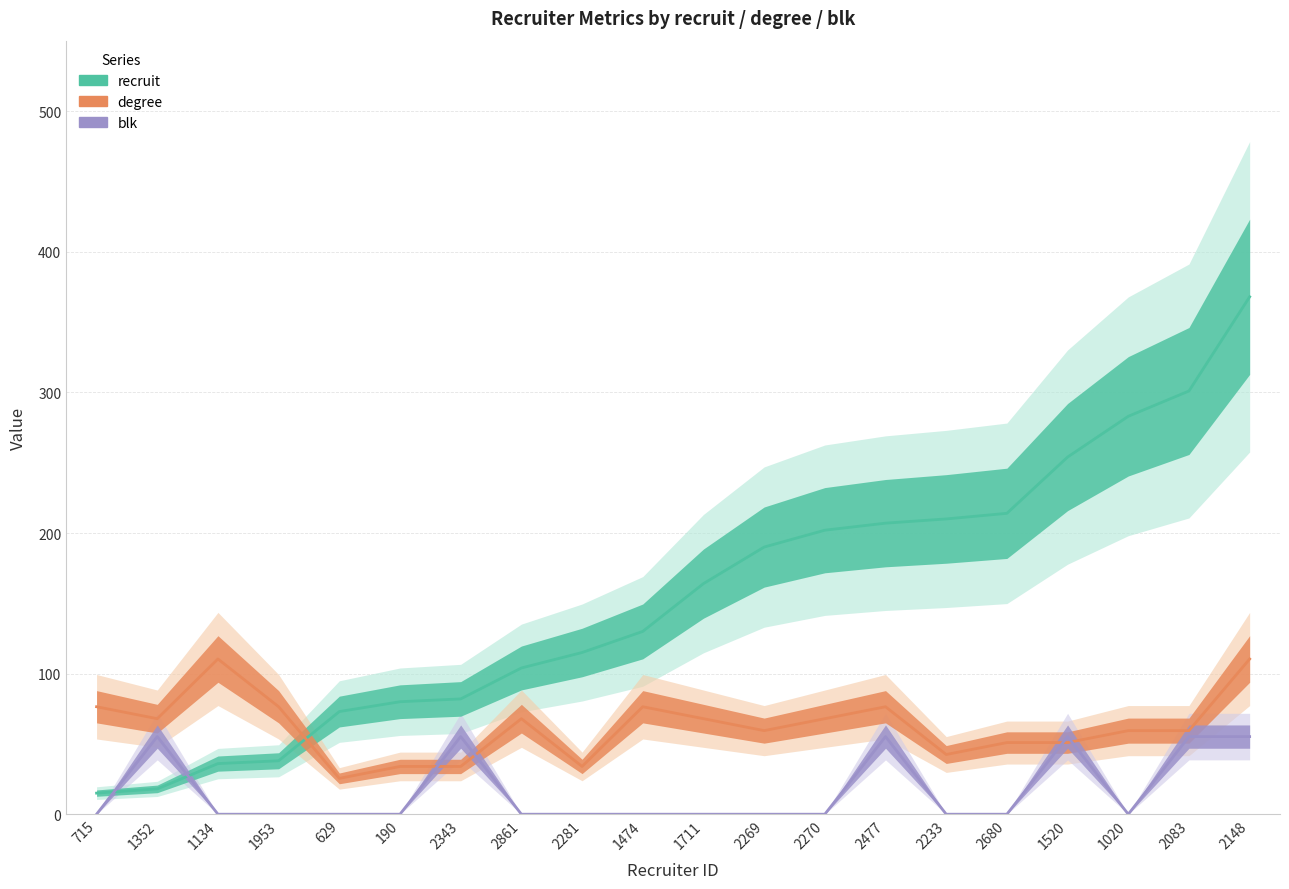

Is this an area chart (filled region under the line)?

No